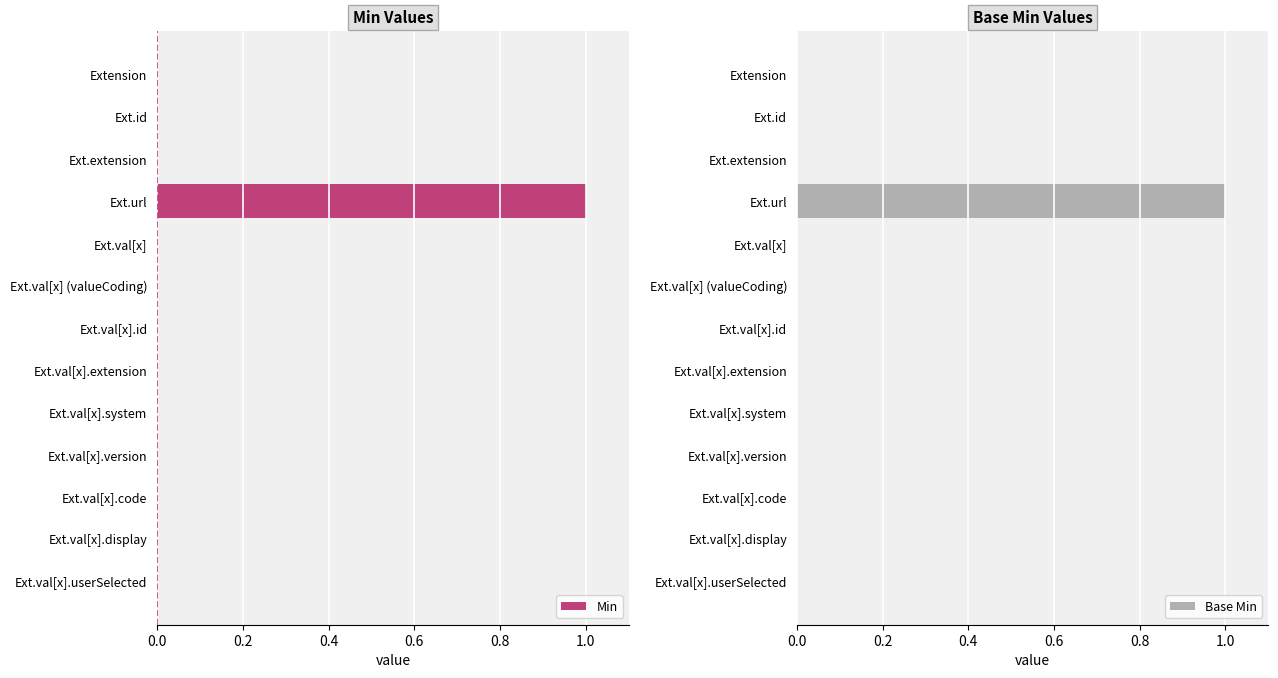

Which series has the largest range (max minus min)?

Min